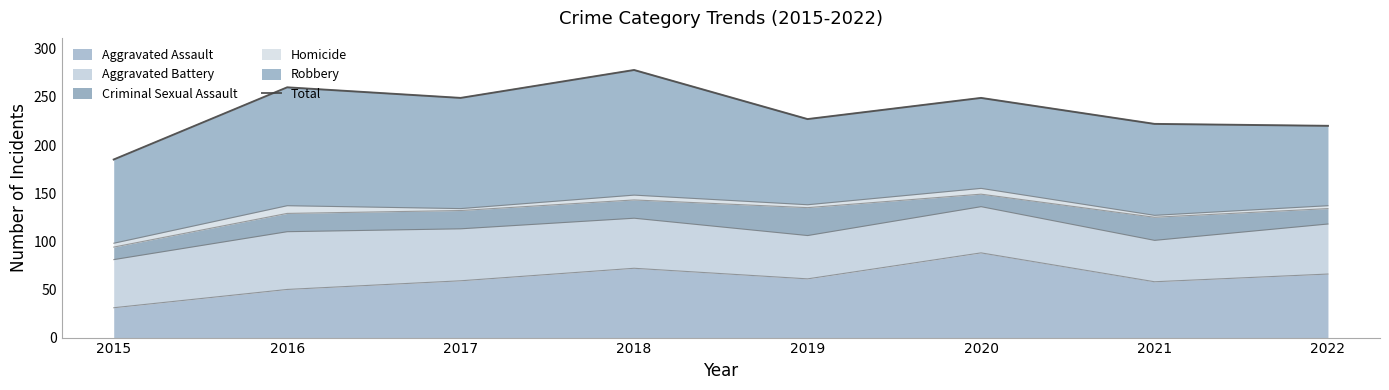

Is it true that the value at 2017 is 249?

True